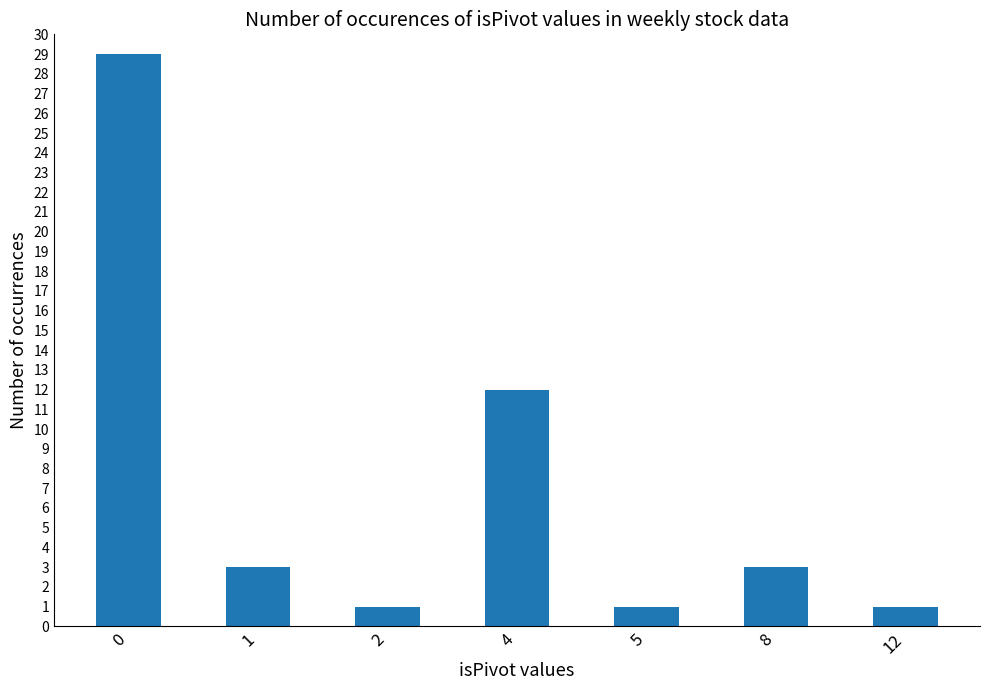

Approximately how many times larger is the value at 5 compared to 1?

0.3